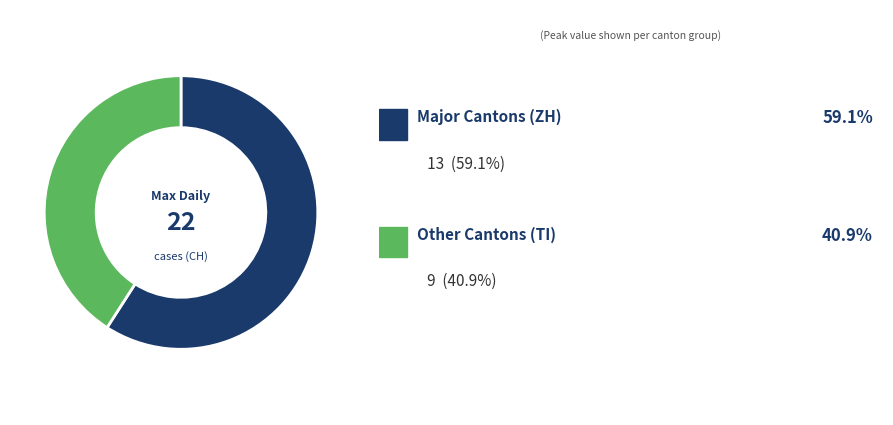

Is there a majority slice in this chart?

Yes